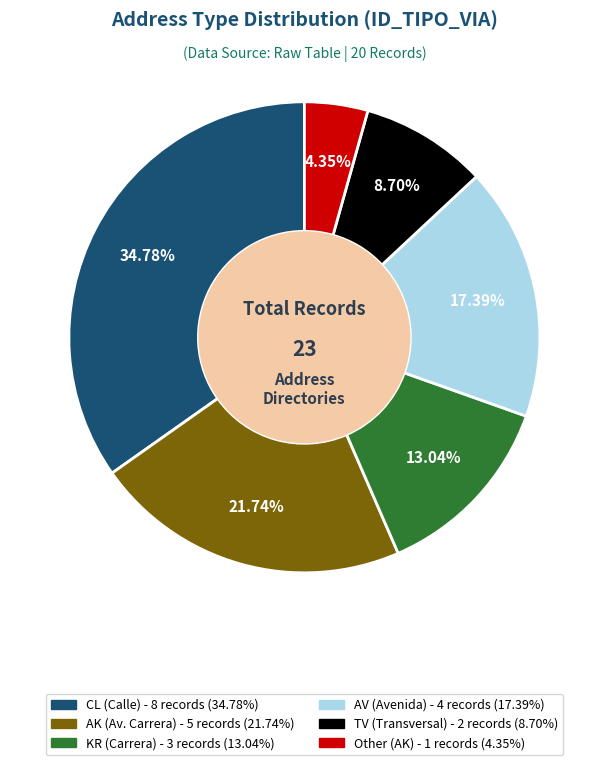

Does any single category account for the majority?

No